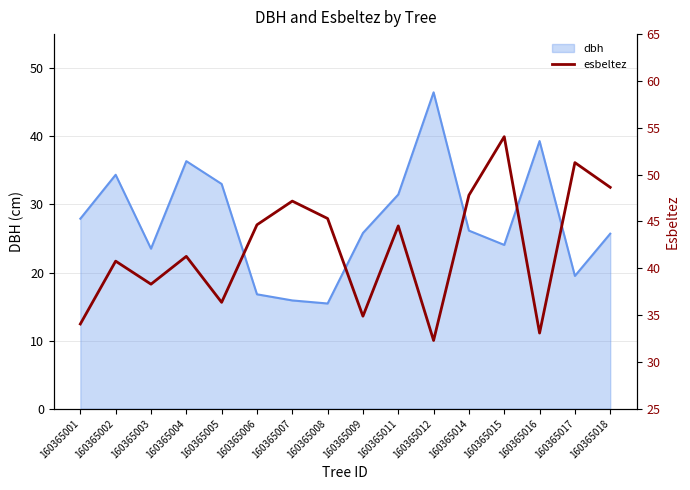

The value of dbh at 160365004 is 55.2. True or false?

False